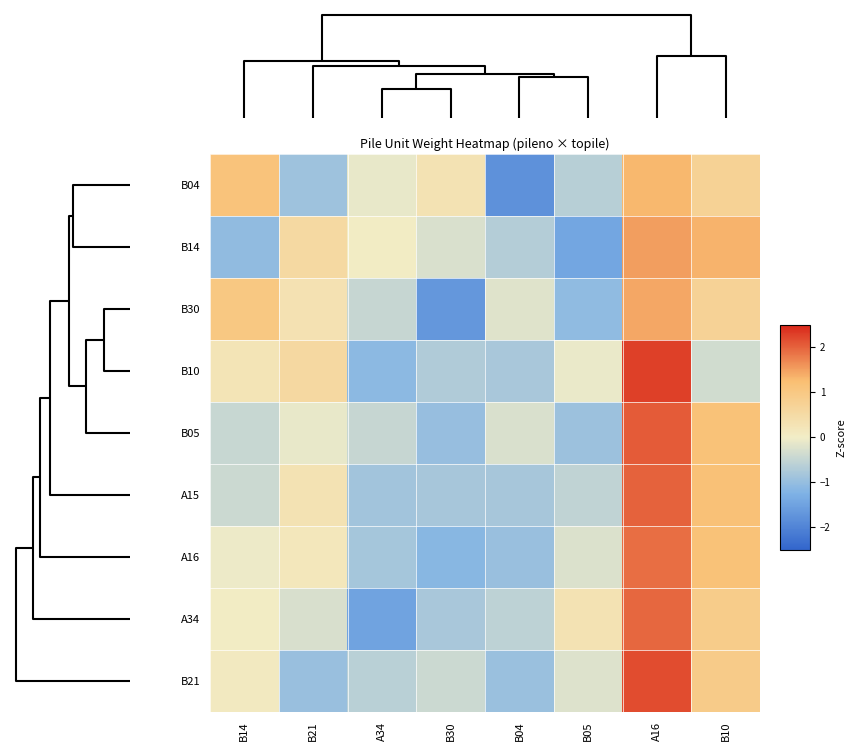

Which label corresponds to the largest value in the chart?

A16